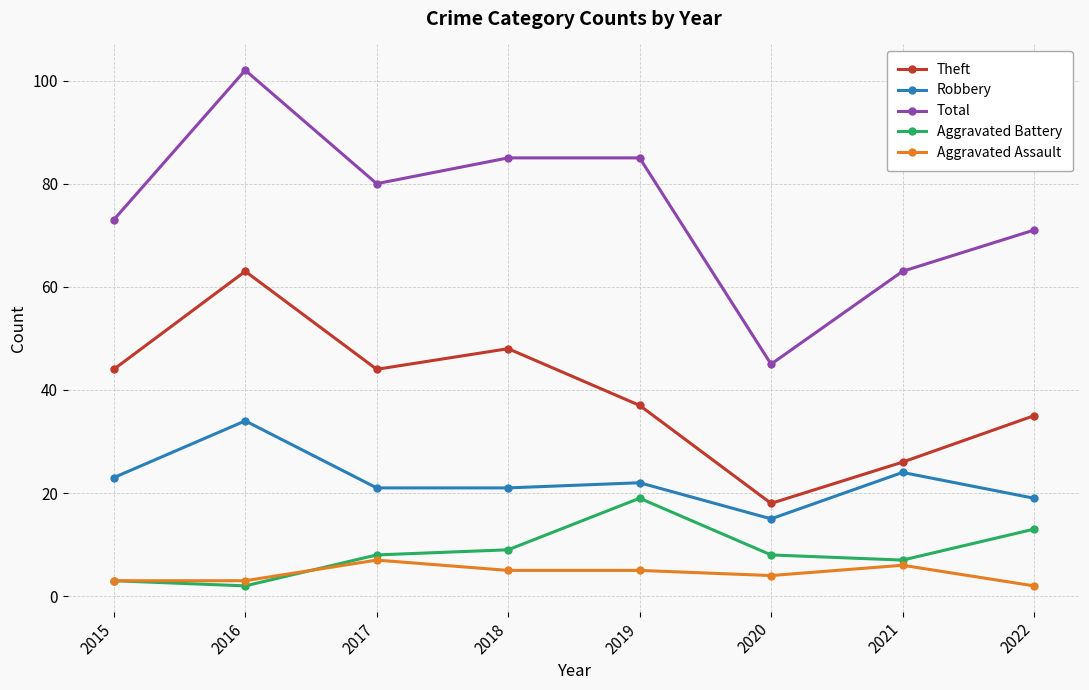

The value of Robbery at 2019 is 22. True or false?

True